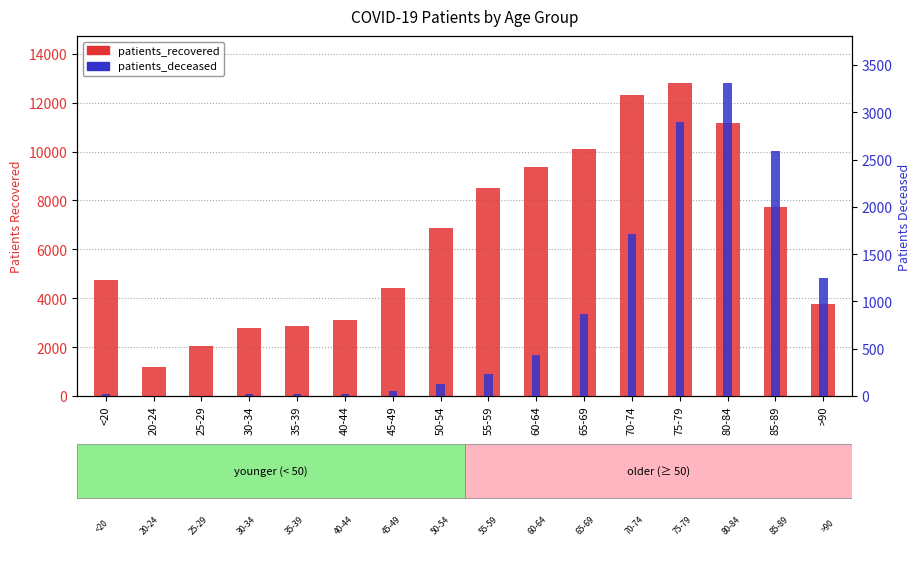

Where is patients_recovered nearest to the value 7006?

50-54